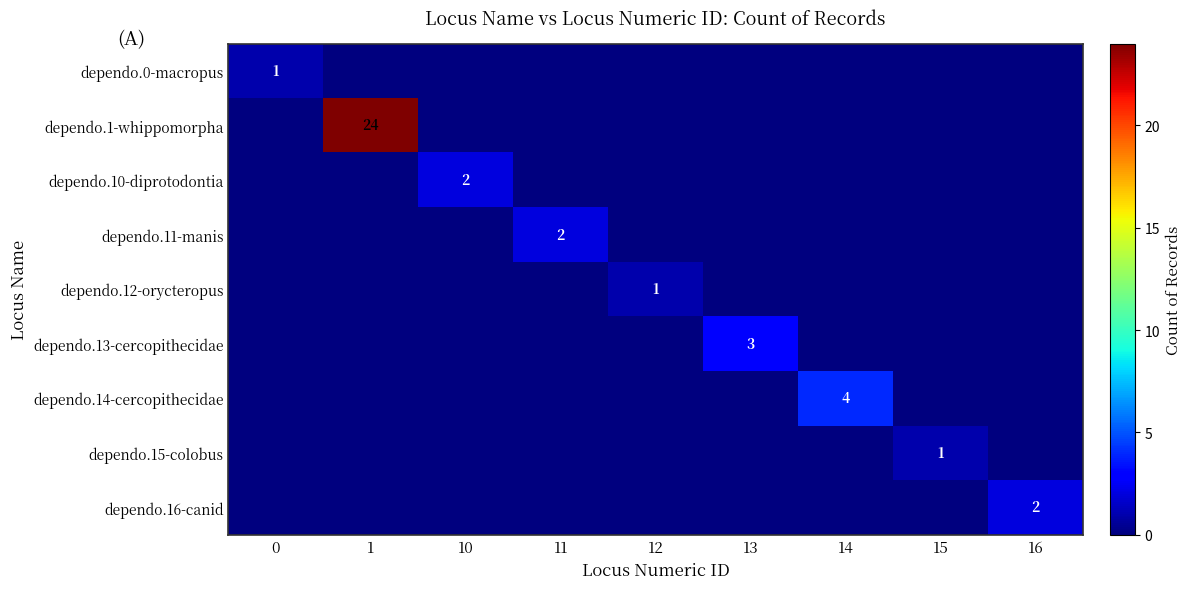

Count the number of categories in the chart.

9